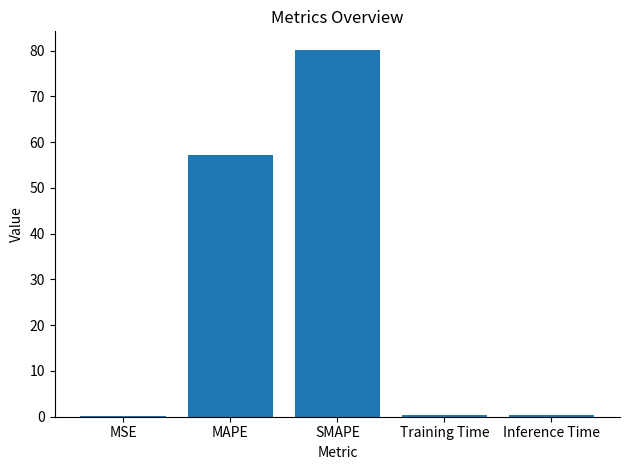

What is the maximum value shown in the chart?

80.2